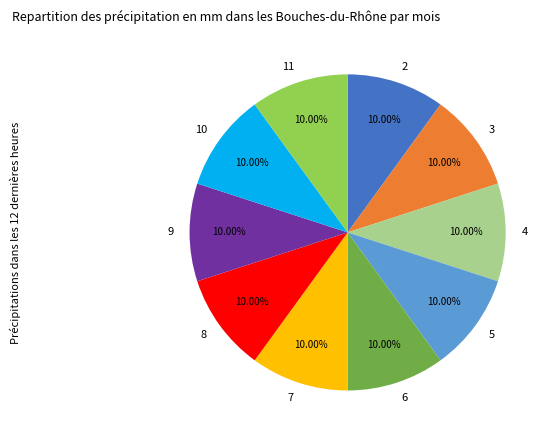

What is the ratio of the value at 6 to the value at 11?

1.0